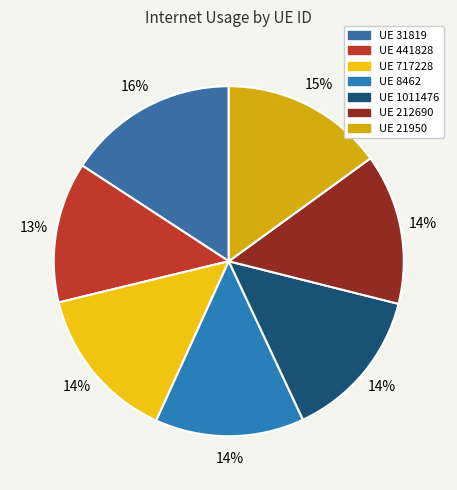

How many slices are in this pie chart?

7